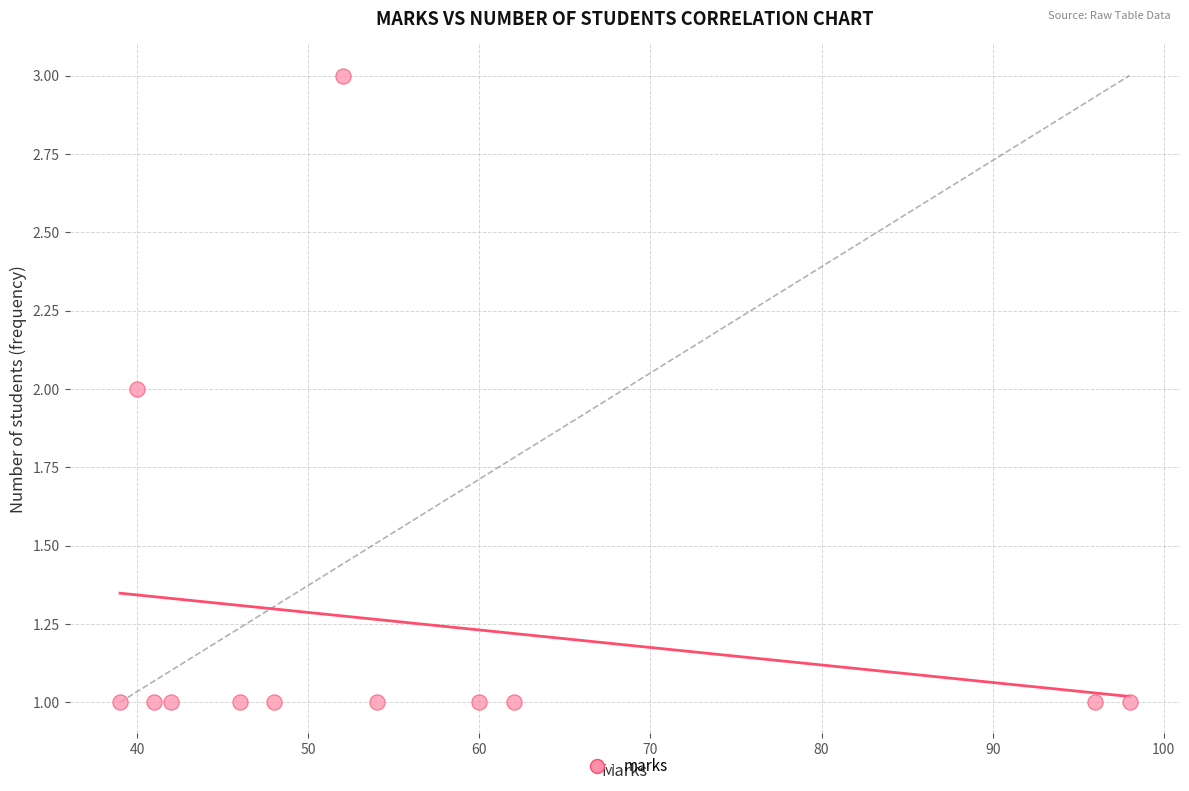

What is the average X value?

56